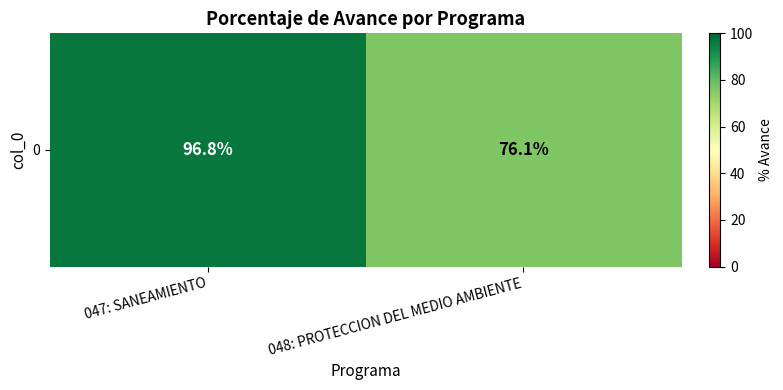

What is the difference between the values at 048: PROTECCION DEL MEDIO AMBIENTE and 047: SANEAMIENTO?

20.7